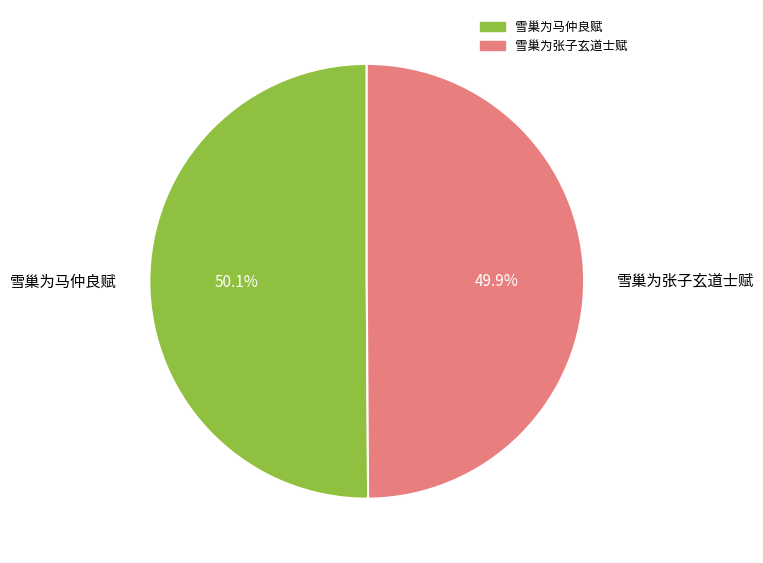

Combined, what portion of the pie is 雪巢为马仲良赋 and 雪巢为张子玄道士赋?

100.0%